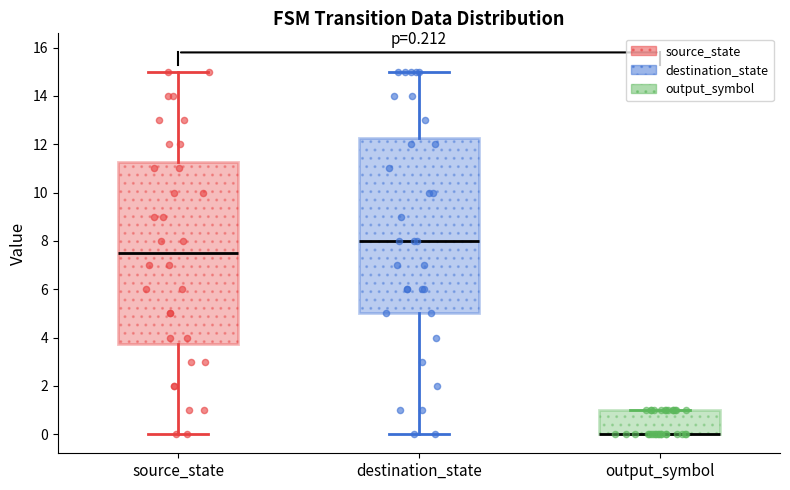

Which box is the tallest, from its lower edge to its upper edge?

source_state